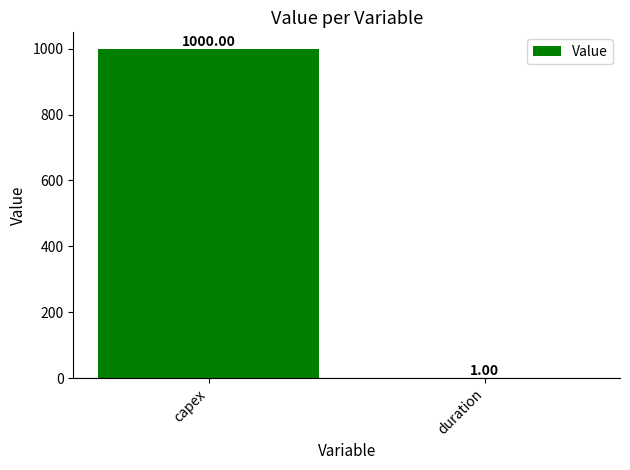

Which category has the highest value across all series?

capex